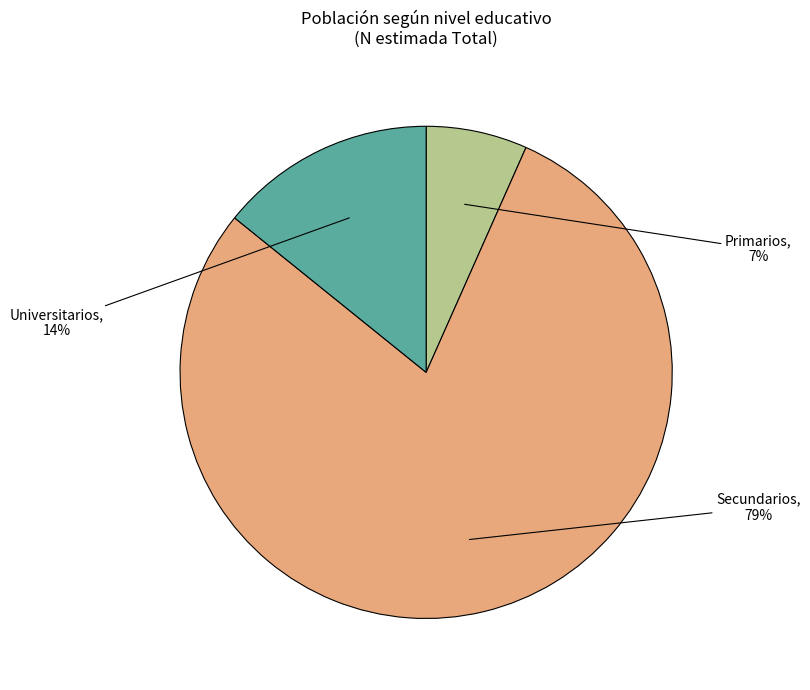

What is the smallest slice in the pie chart?

Primarios